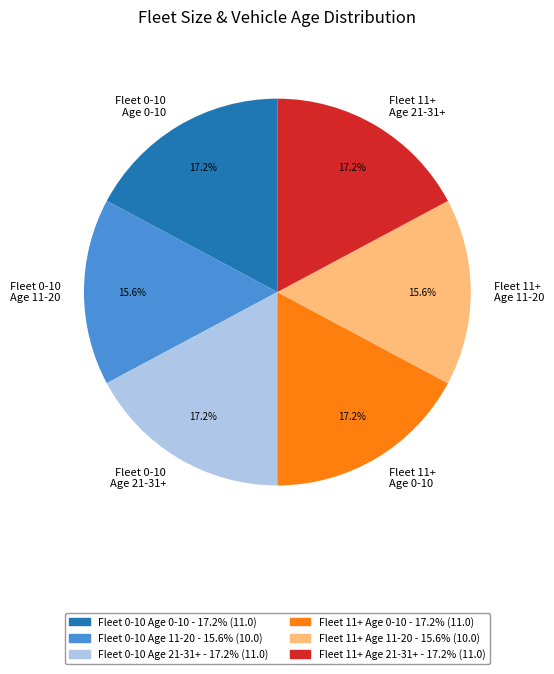

Does Fleet 11+ Age 11-20 represent more than half of the total?

No